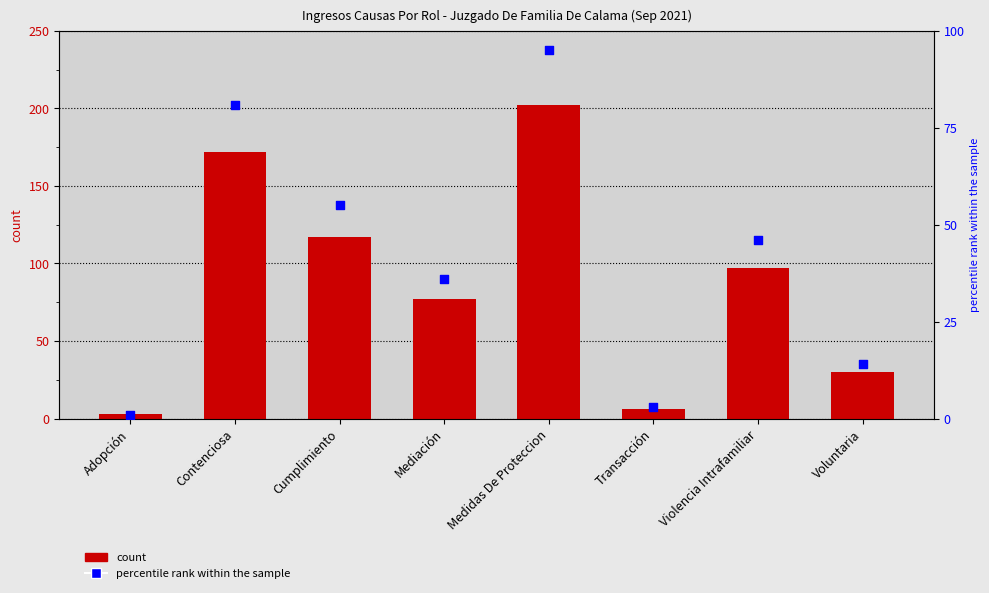

Which series has the largest total across all categories?

Total